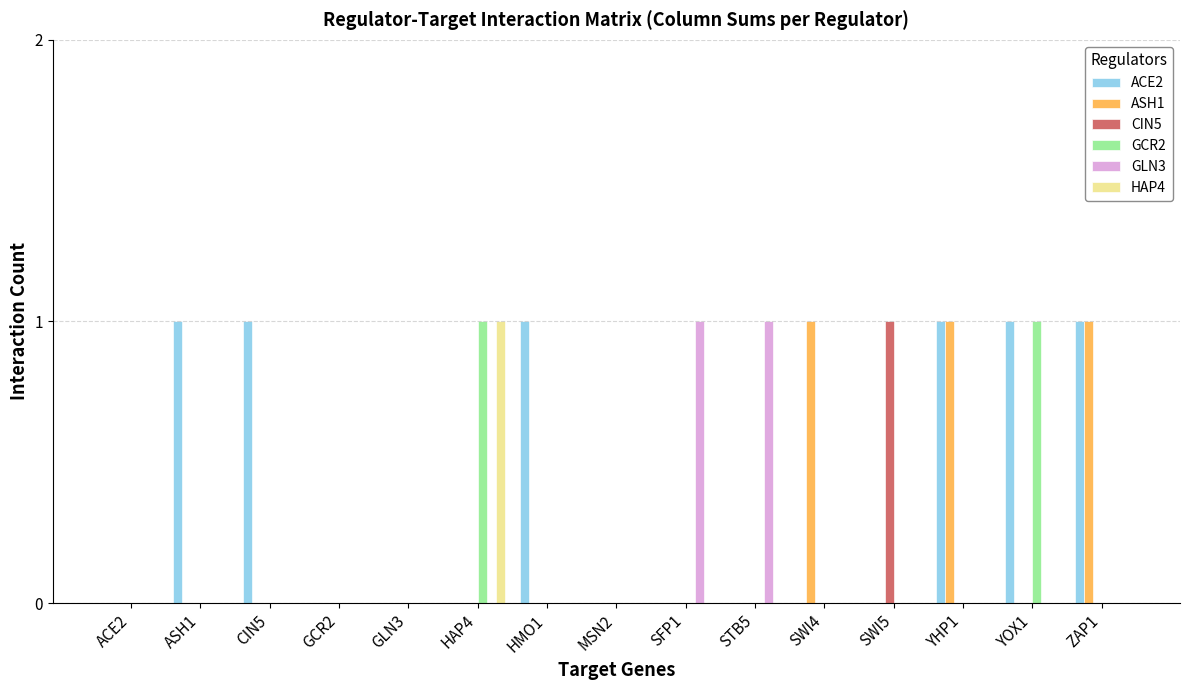

Count the GCR2 values in the range 0 to 1.

15